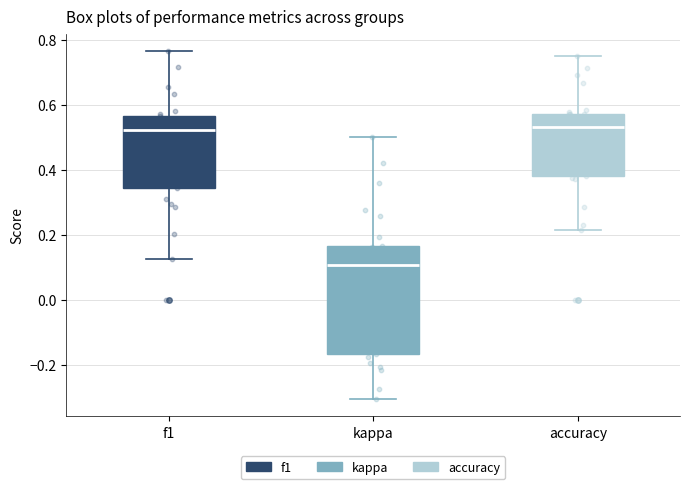

Where does the upper whisker of the box for f1 end on the y-axis? The values are not printed on the chart, so give them approximately, as read against the axis.

0.76